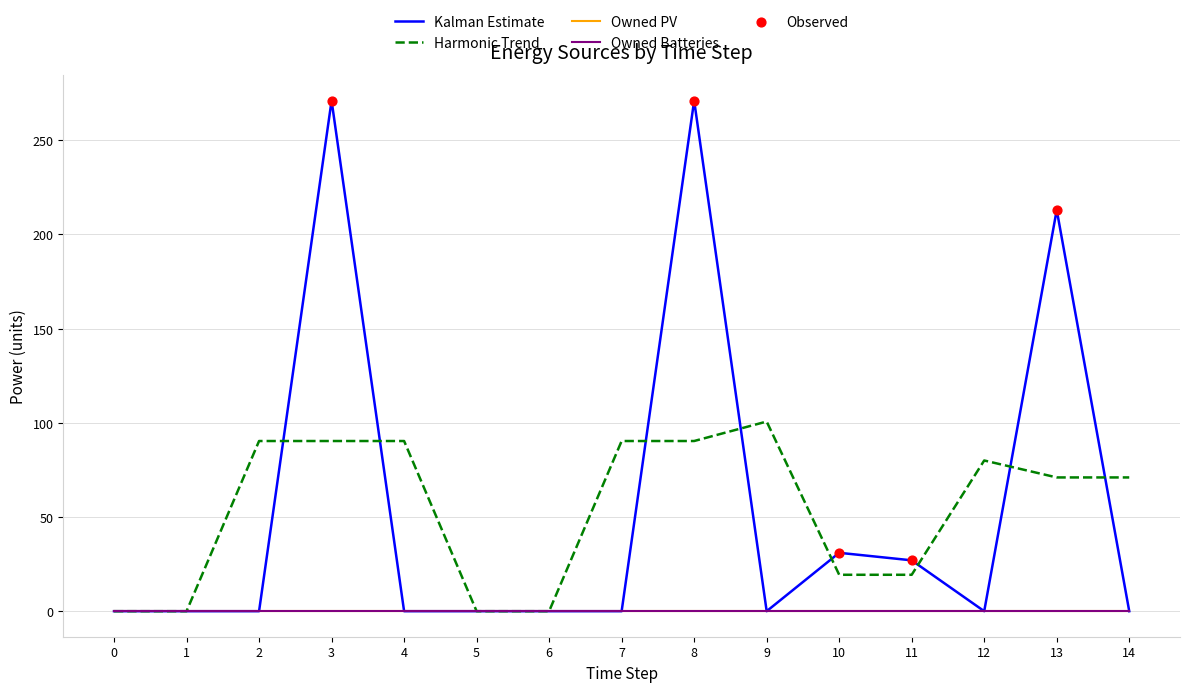

Does the chart have visible grid lines?

Yes